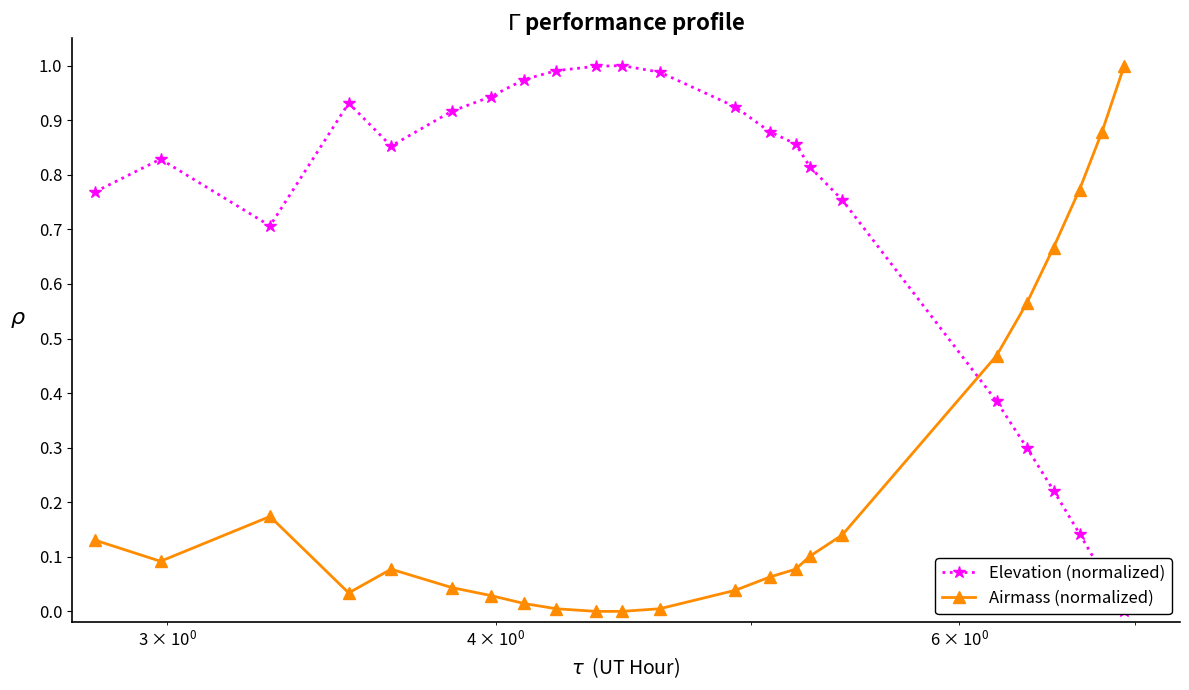

Rank the series by their maximum value, from lowest to highest.

Elevation (normalized), Airmass (normalized)